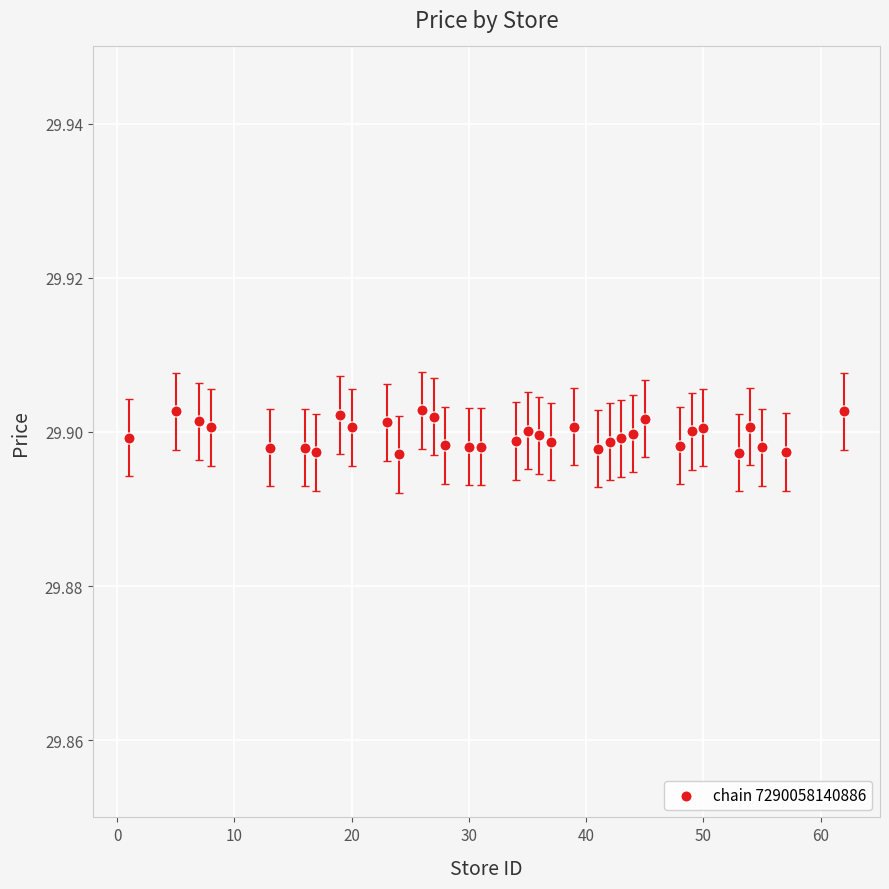

How many points are shown in the scatter plot?

34